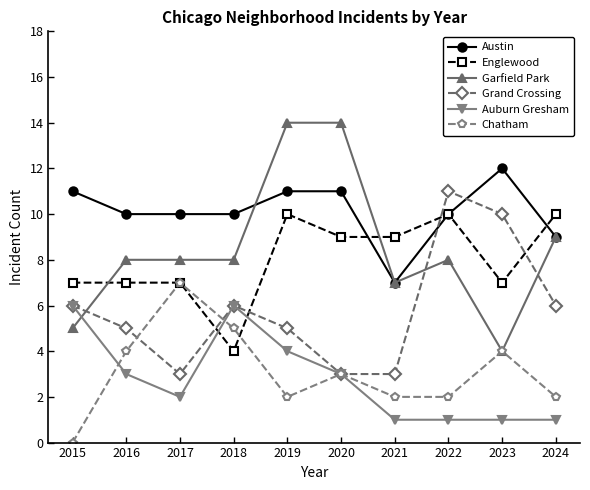

Which series has the widest spread of values?

Garfield Park